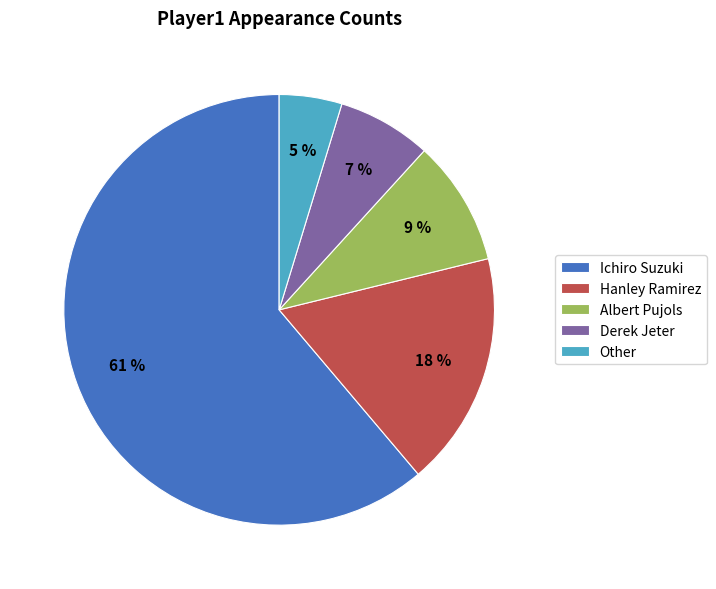

Combined, do Derek Jeter and Hanley Ramirez account for over 50%?

No